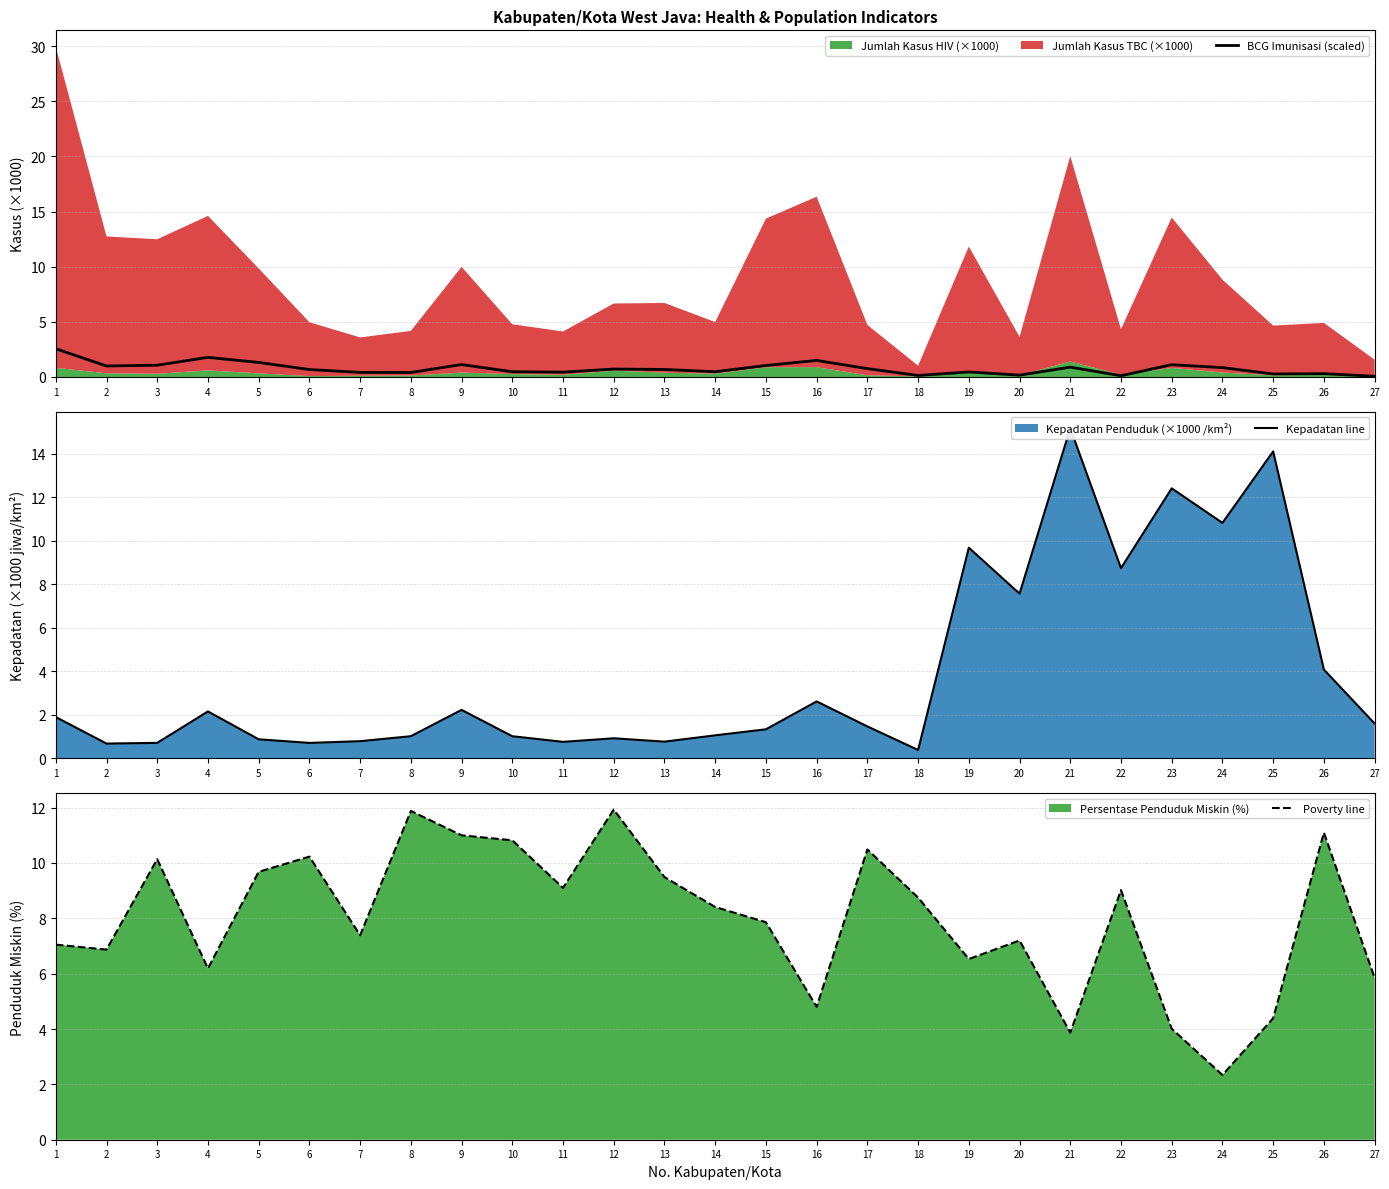

At 13, list the series in order from smallest to largest.

BCG Imunisasi (scaled), Kepadatan line, Poverty line